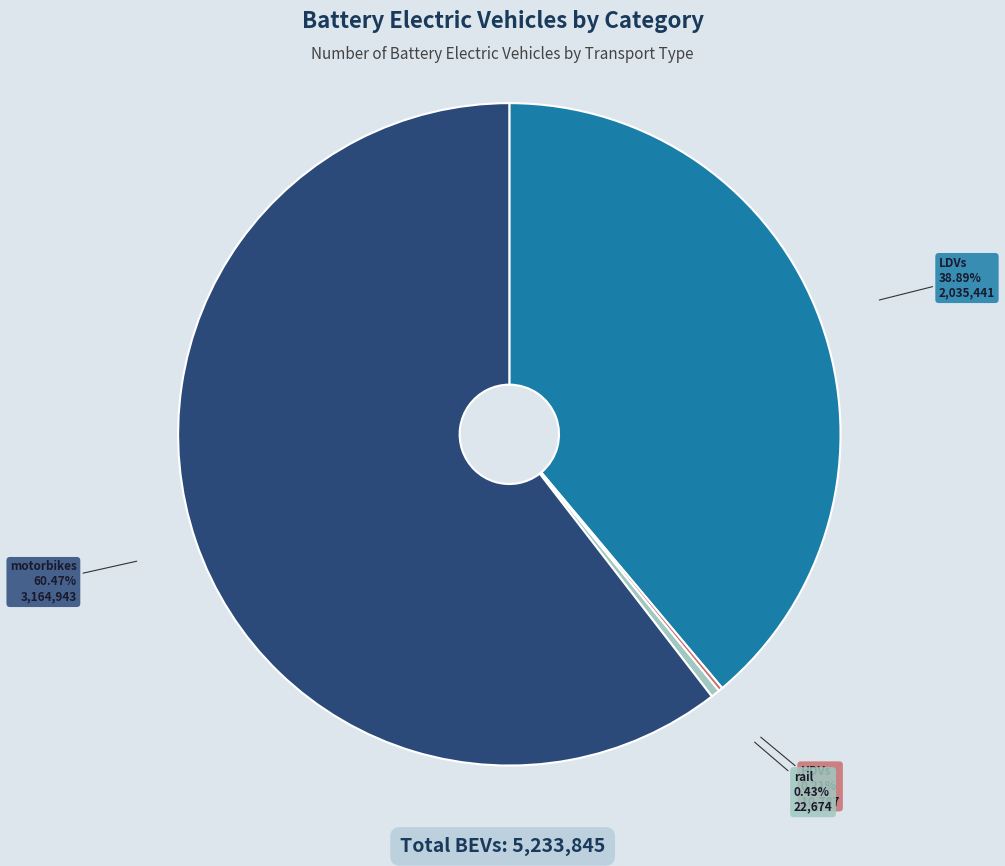

Does any single category account for the majority?

Yes